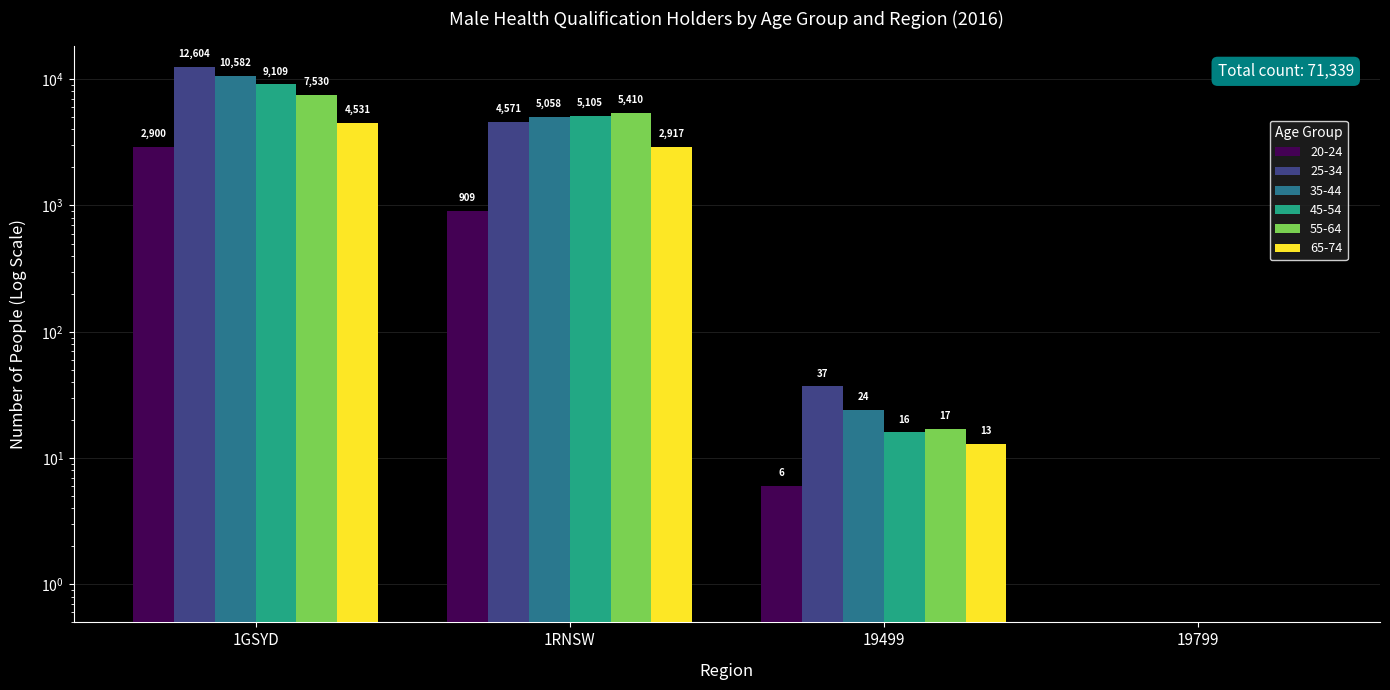

Rank the series by their maximum value, from lowest to highest.

20-24, 65-74, 55-64, 45-54, 35-44, 25-34